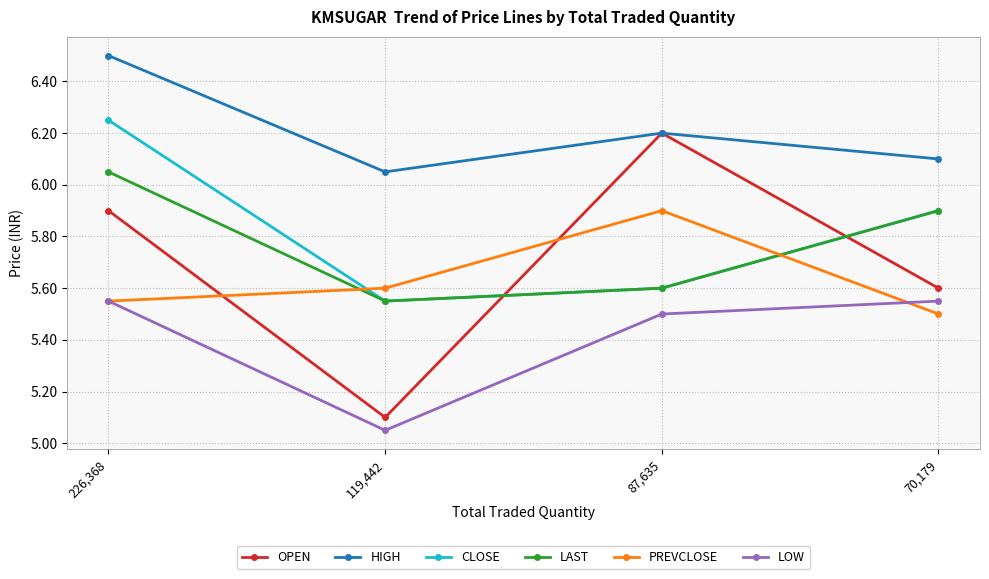

Rank the categories by LAST value from lowest to highest.

119,442, 87,635, 70,179, 226,368